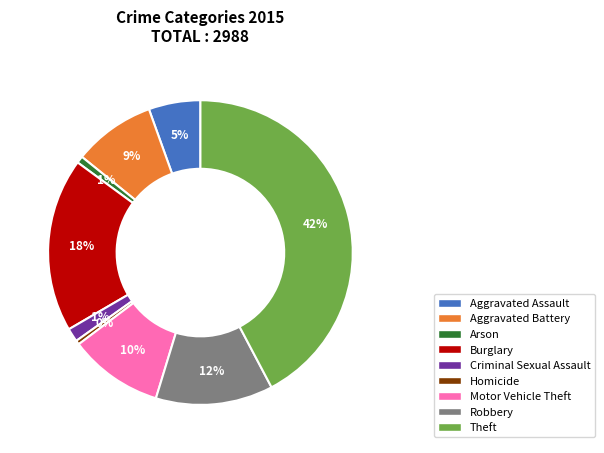

Which category has the biggest portion of the pie?

Theft